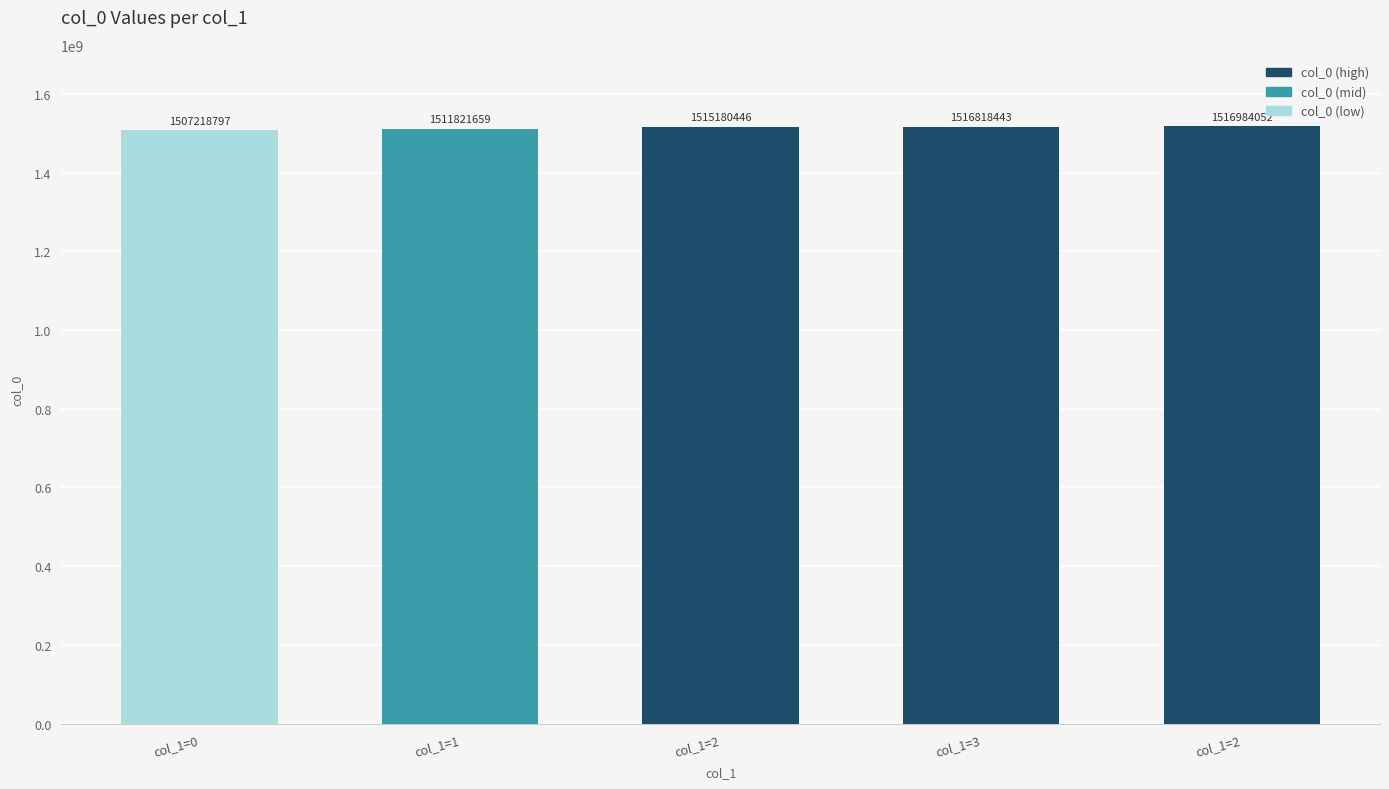

Reading right to left, extract all data points from this chart.

col_1=2=1516984052	col_1=3=1516818443	col_1=2=1515180446	col_1=1=1511821659	col_1=0=1507218797